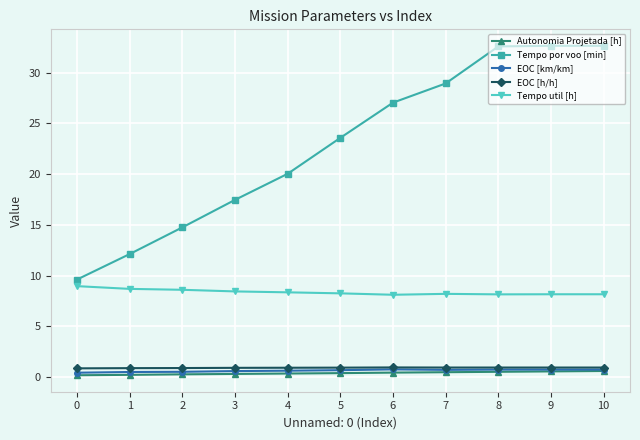

True or false: Tempo util [h] and Autonomia Projetada [h] cross at least once.

False